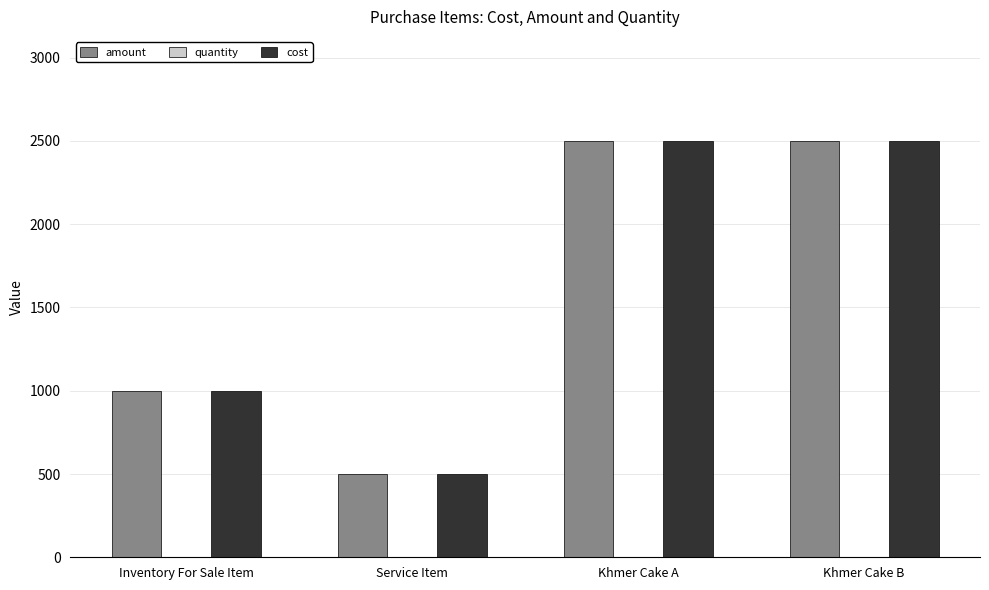

True or false: cost has a value of 2500 at Khmer Cake A.

True